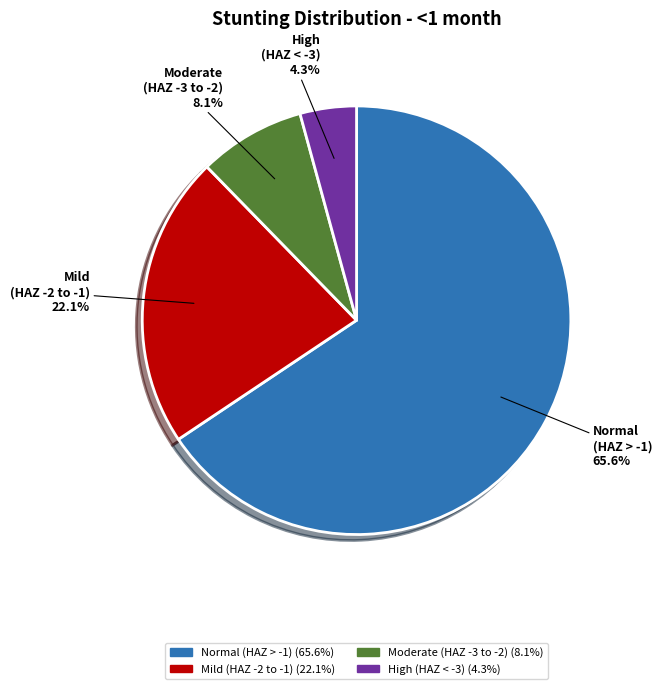

Between Normal (HAZ > -1) and Mild (HAZ -2 to -1), which is larger?

Normal (HAZ > -1)